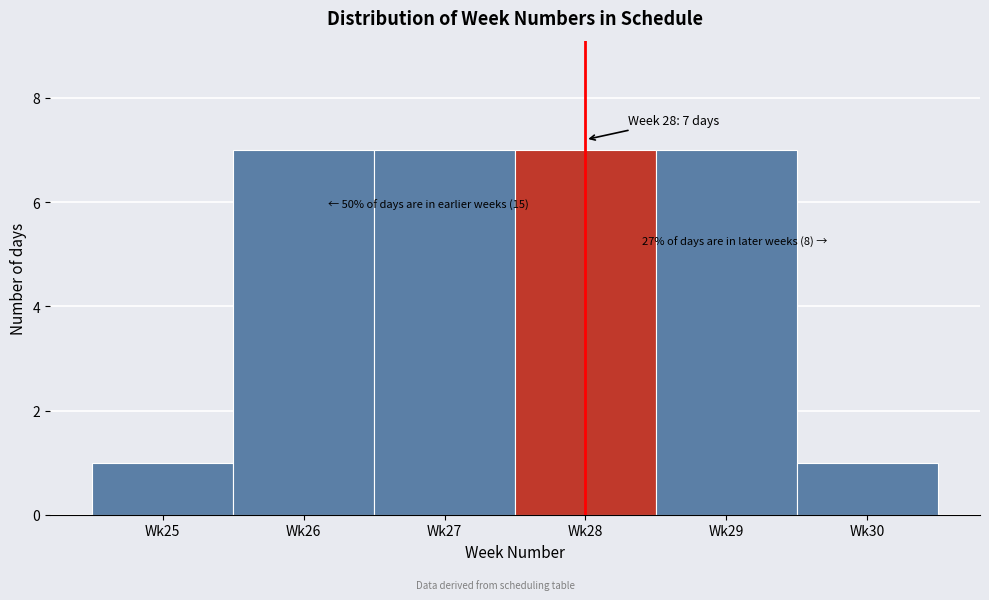

Reading left to right, list all the values displayed in this chart.

Wk25=1	Wk26=7	Wk27=7	Wk28=7	Wk29=7	Wk30=1